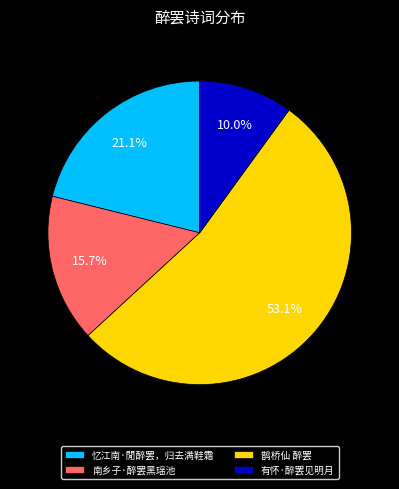

Between 南乡子·醉罢黑瑶池 and 忆江南·閒醉罢，归去满鞋霜, which is larger?

忆江南·閒醉罢，归去满鞋霜